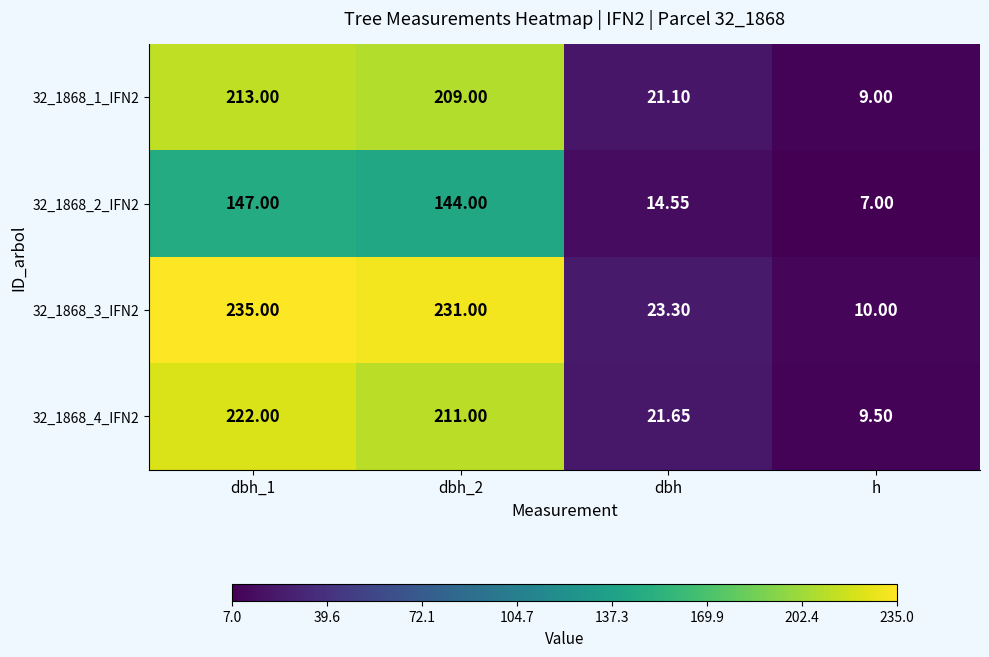

At which label is 32_1868_3_IFN2 closest to 122?

dbh